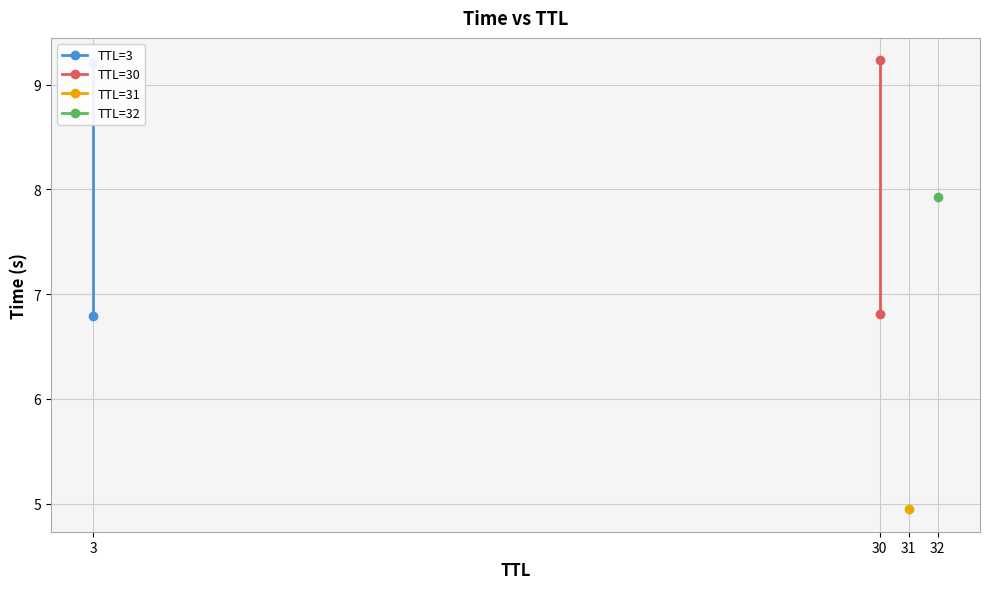

What is the total value across all series at 3?

13.6